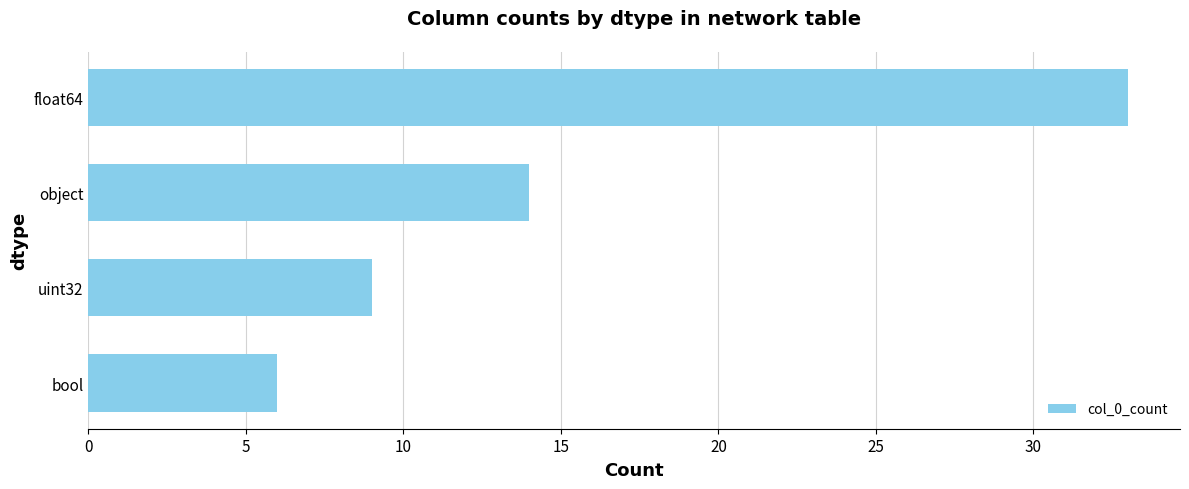

True or false: the data shows 33 at float64.

True